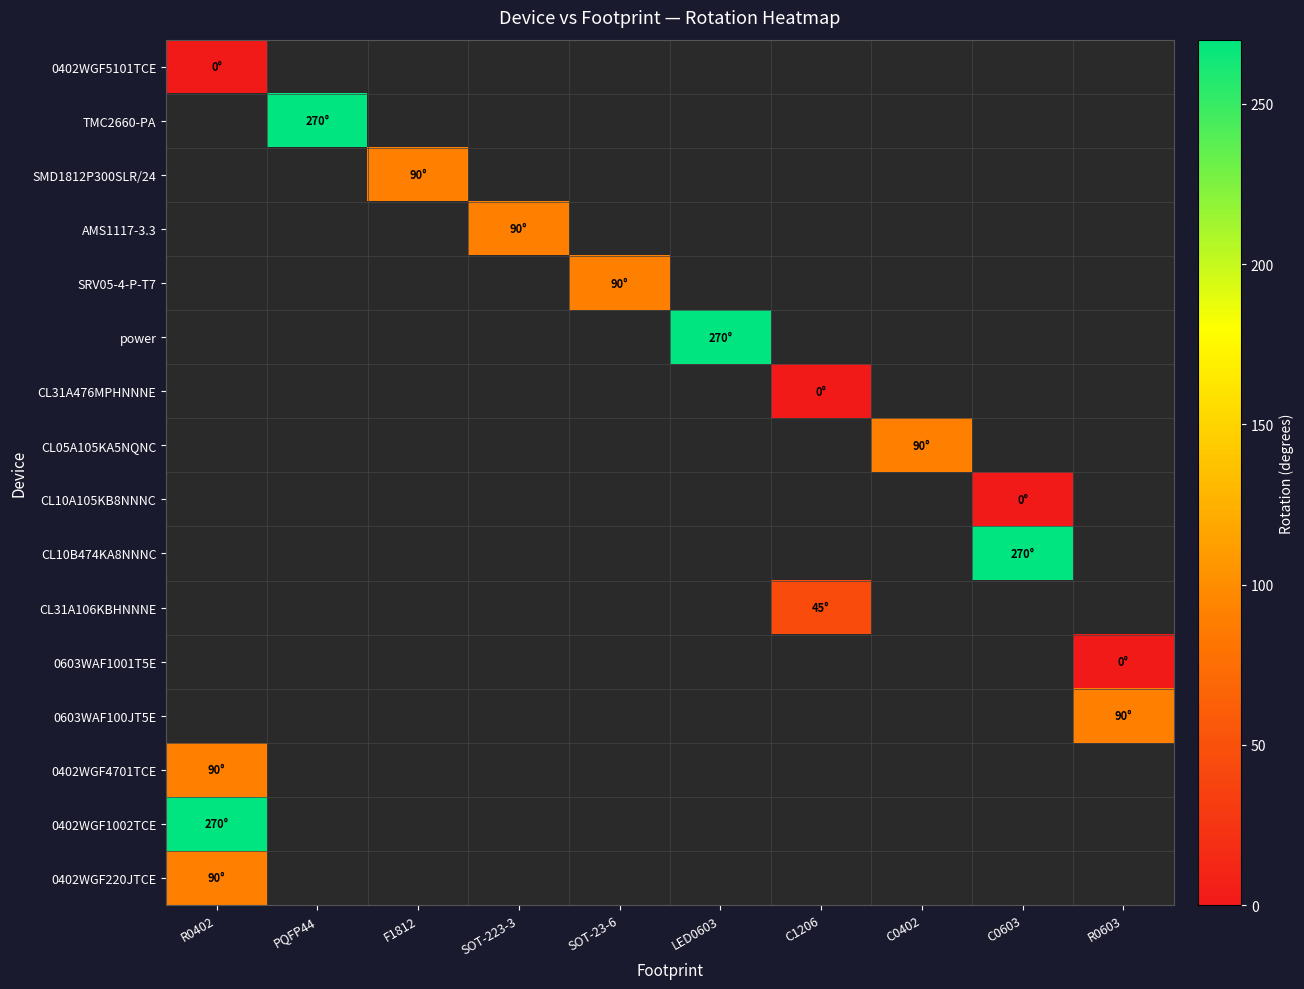

How many positive values does the power series have?

1